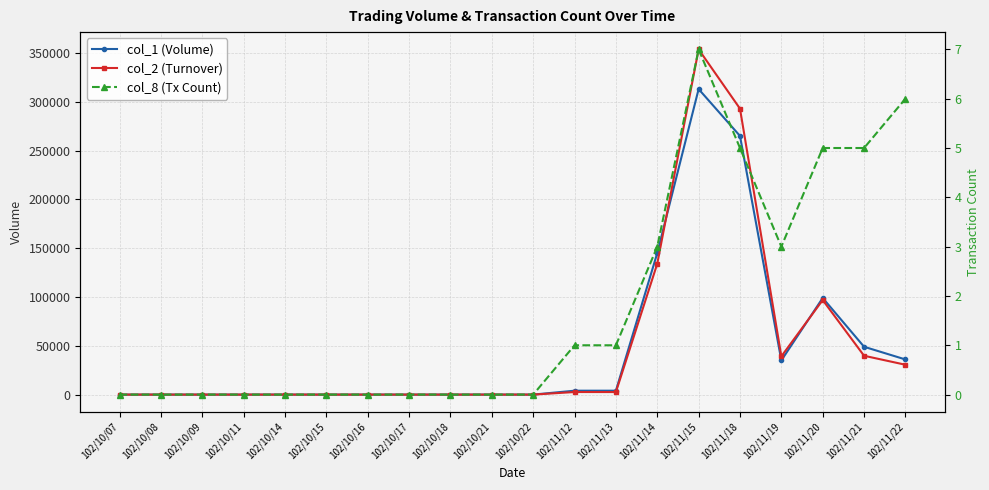

How many values in the col_2 (Turnover) series exceed 0?

9